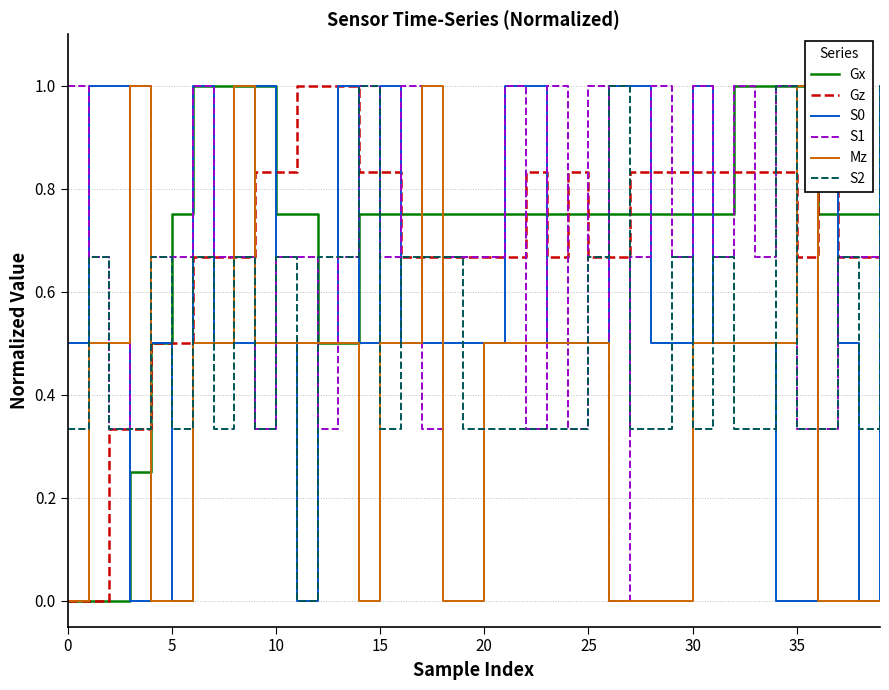

How many data points does each series have?

40